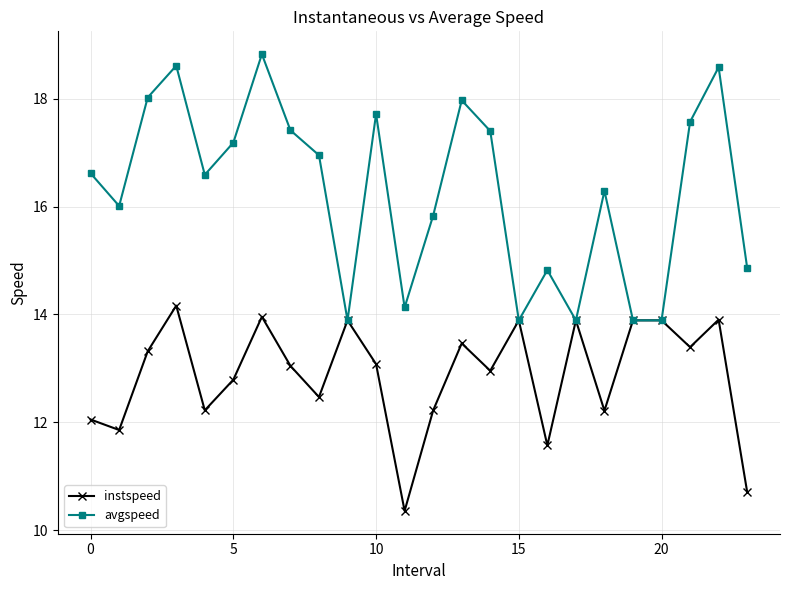

What is the maximum value for avgspeed?

18.8